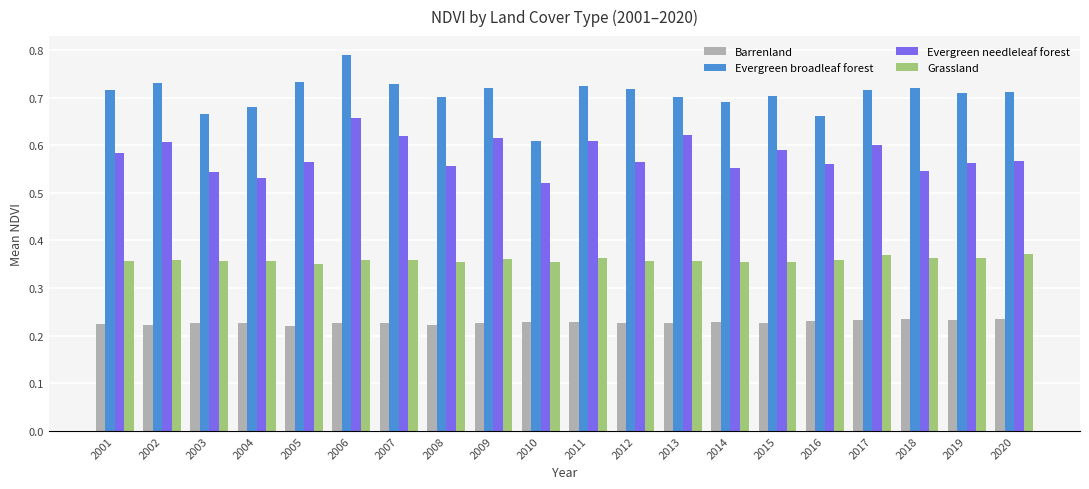

Which category has the highest value in the Evergreen needleleaf forest series?

2006